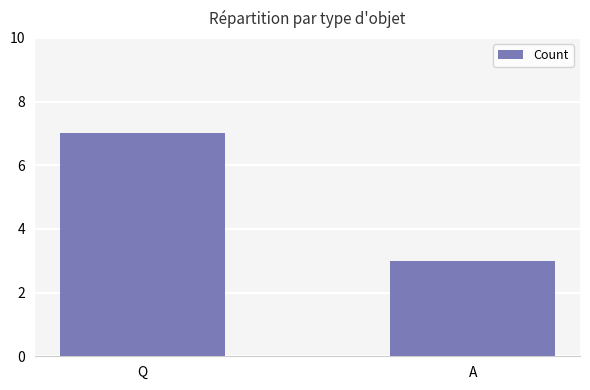

What is the smallest value displayed?

3